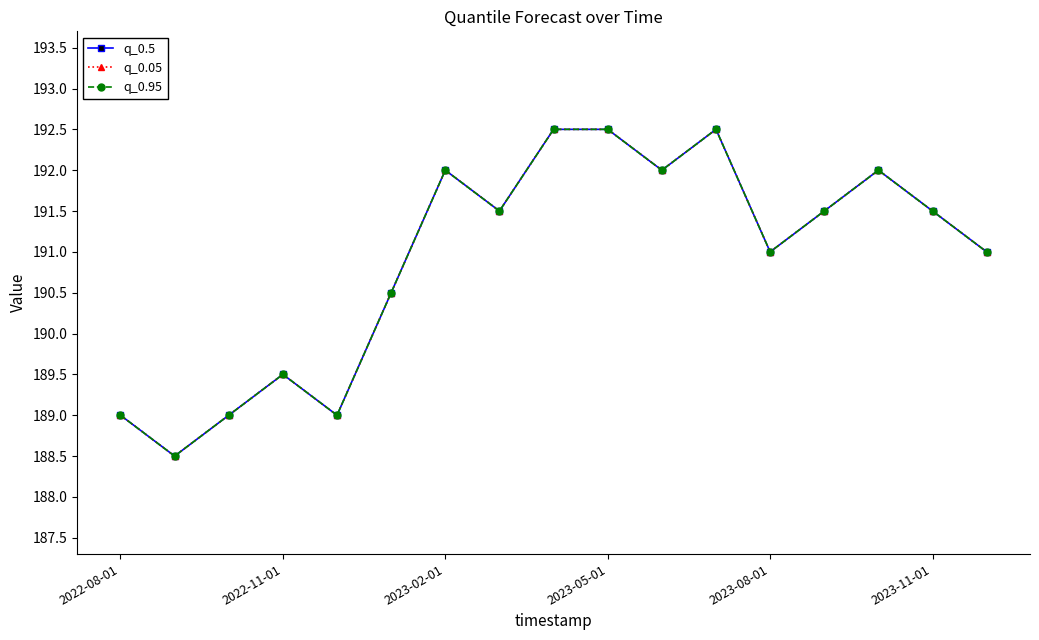

What is the minimum value for q_0.5?

188.5